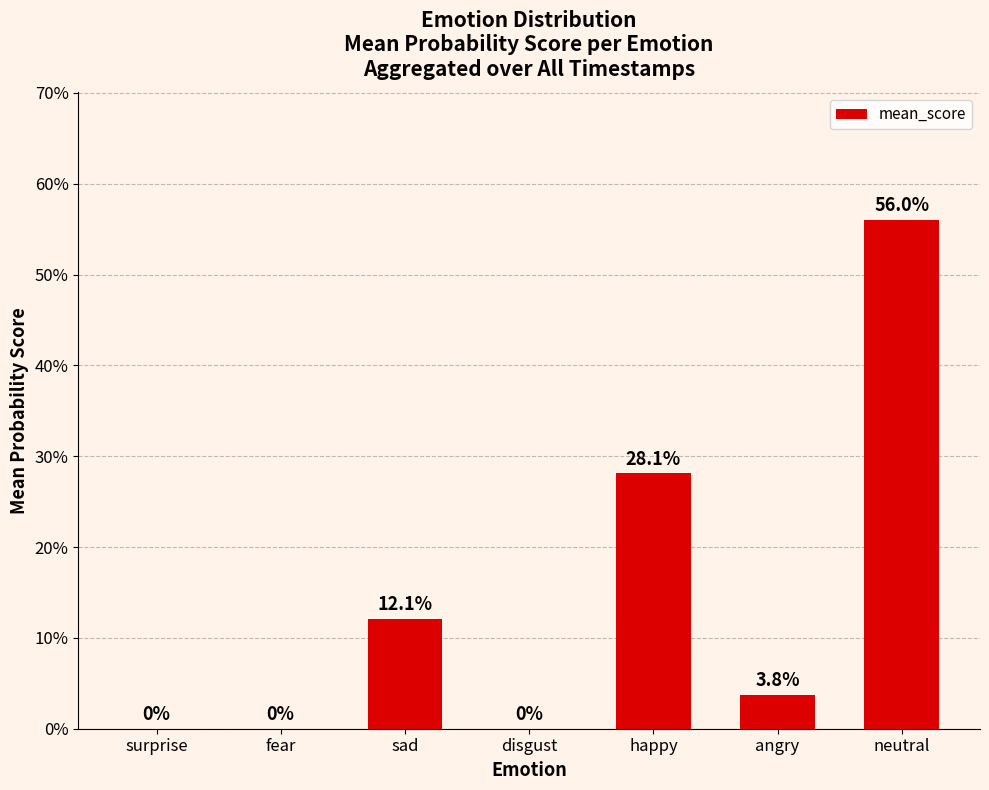

What is the difference between the maximum and minimum values?

0.6